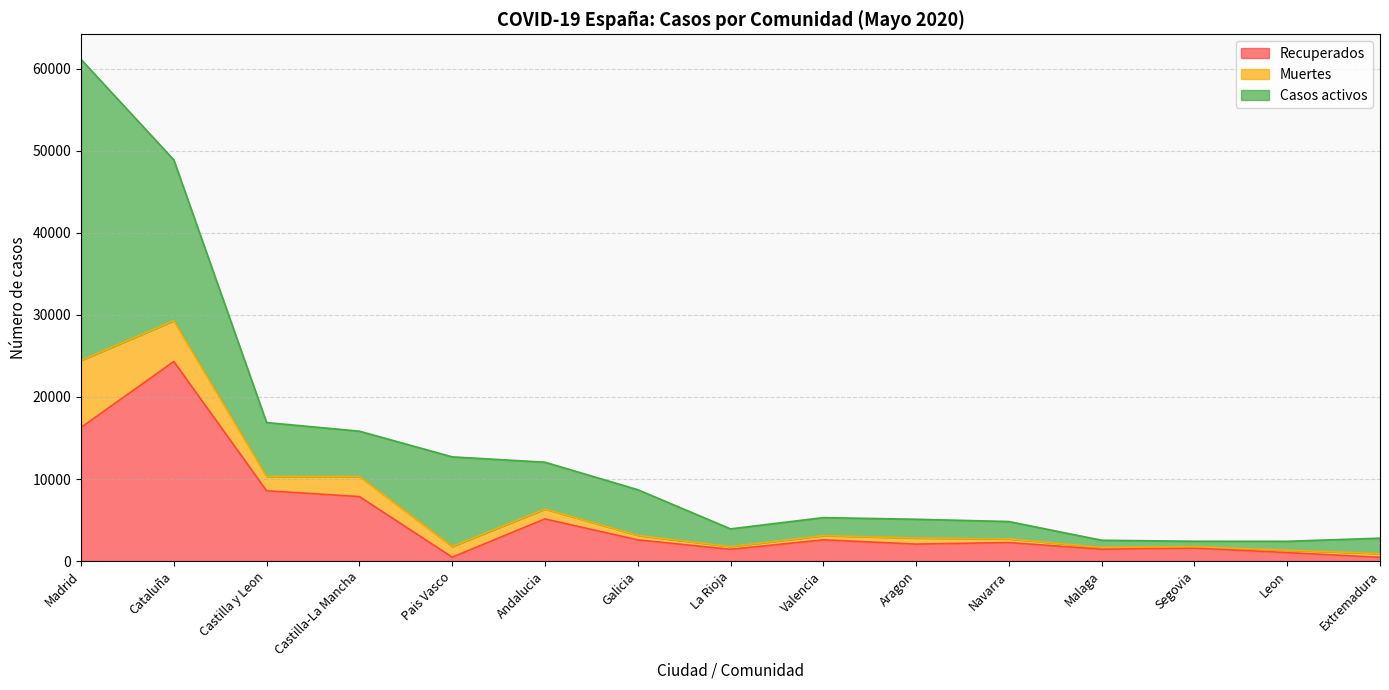

Does the chart display data point markers on the line(s)?

No